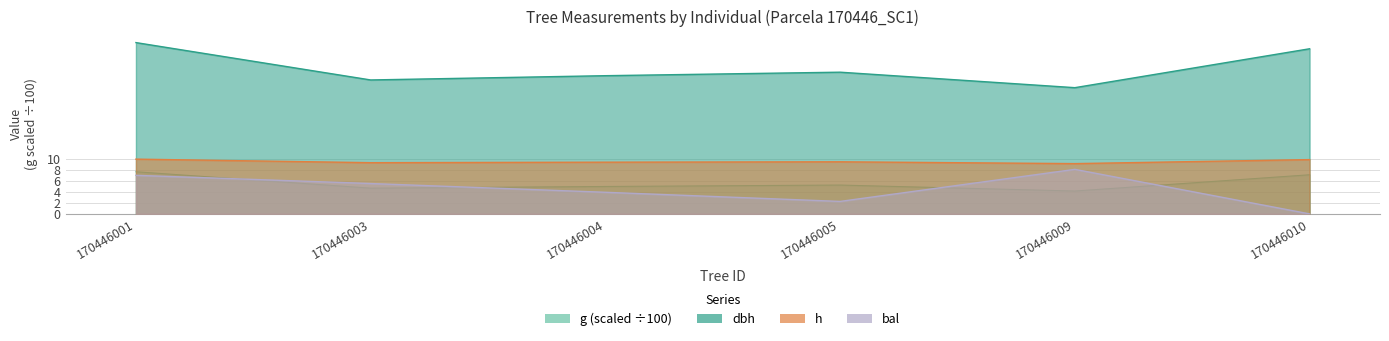

What is the difference between the second highest and second lowest values in the dbh series?

5.7